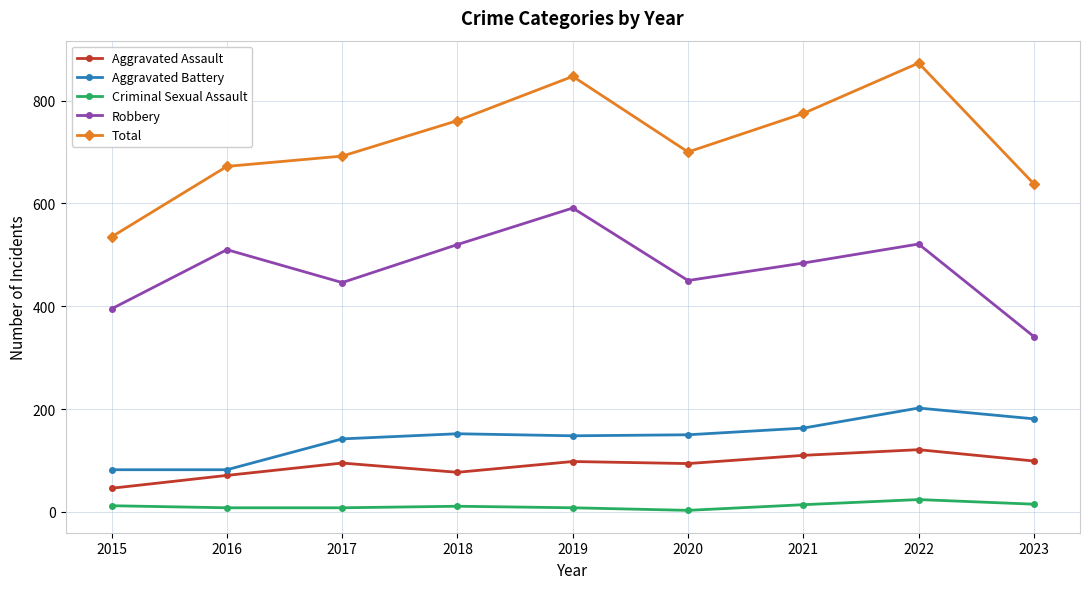

At how many categories does at least one series exceed 795?

2